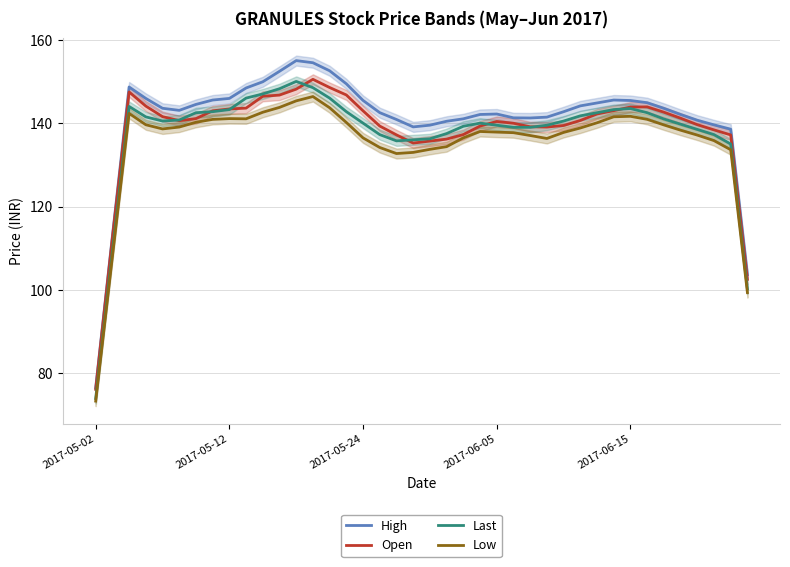

Does the chart have visible grid lines?

Yes